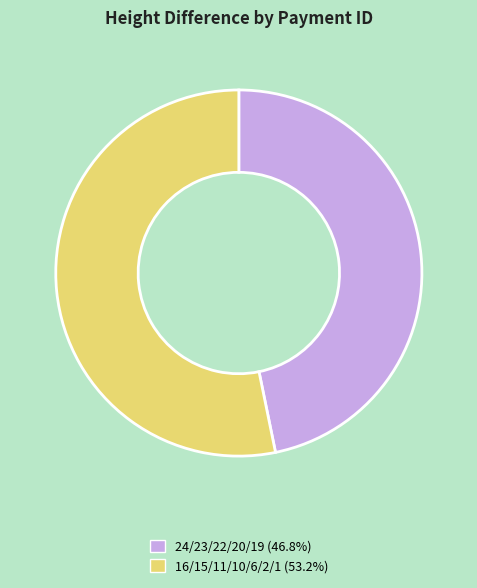

Do 24/23/22/20/19 (46.8%) and 16/15/11/10/6/2/1 (53.2%) together represent more than half of the pie?

Yes